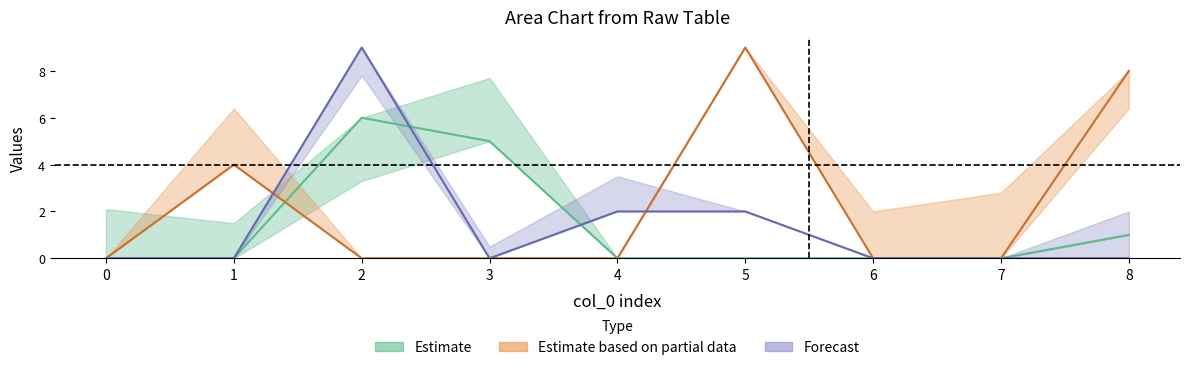

Which series has the largest range (max minus min)?

col_2